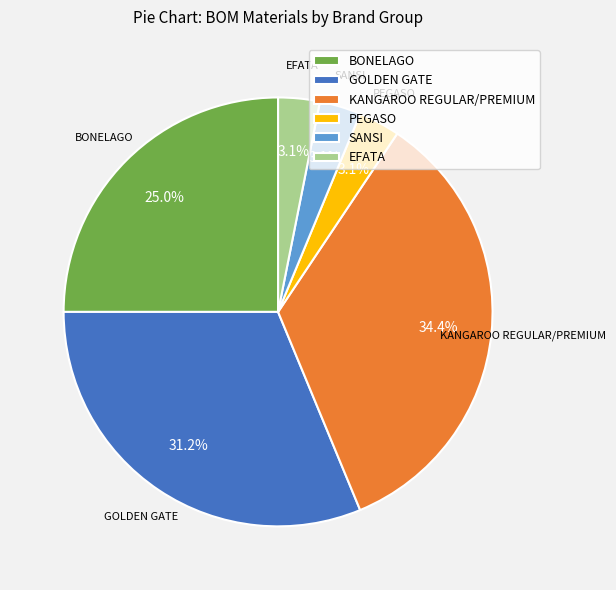

Which category has the biggest portion of the pie?

KANGAROO REGULAR/PREMIUM